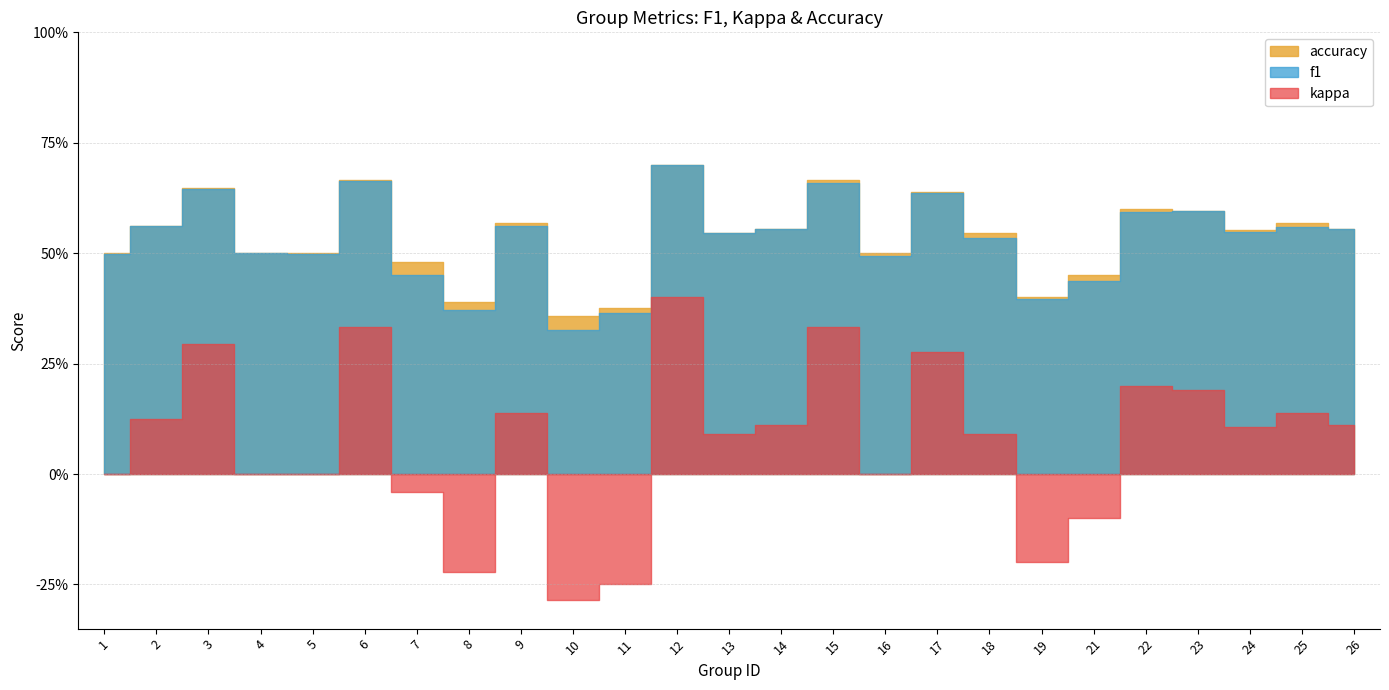

What is the average value of the kappa series?

0.1